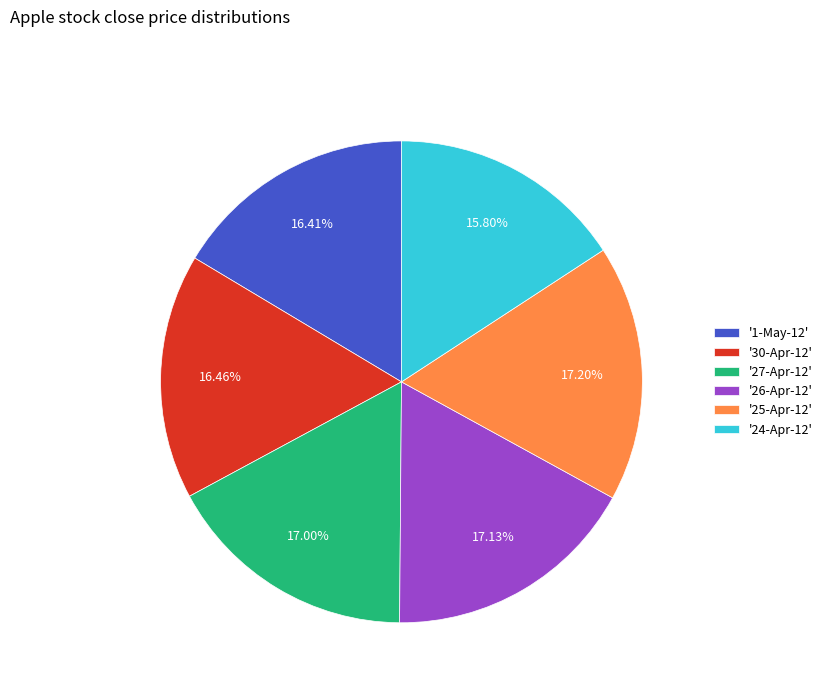

What is the ratio of the value at '30-Apr-12' to the value at '1-May-12'?

1.0